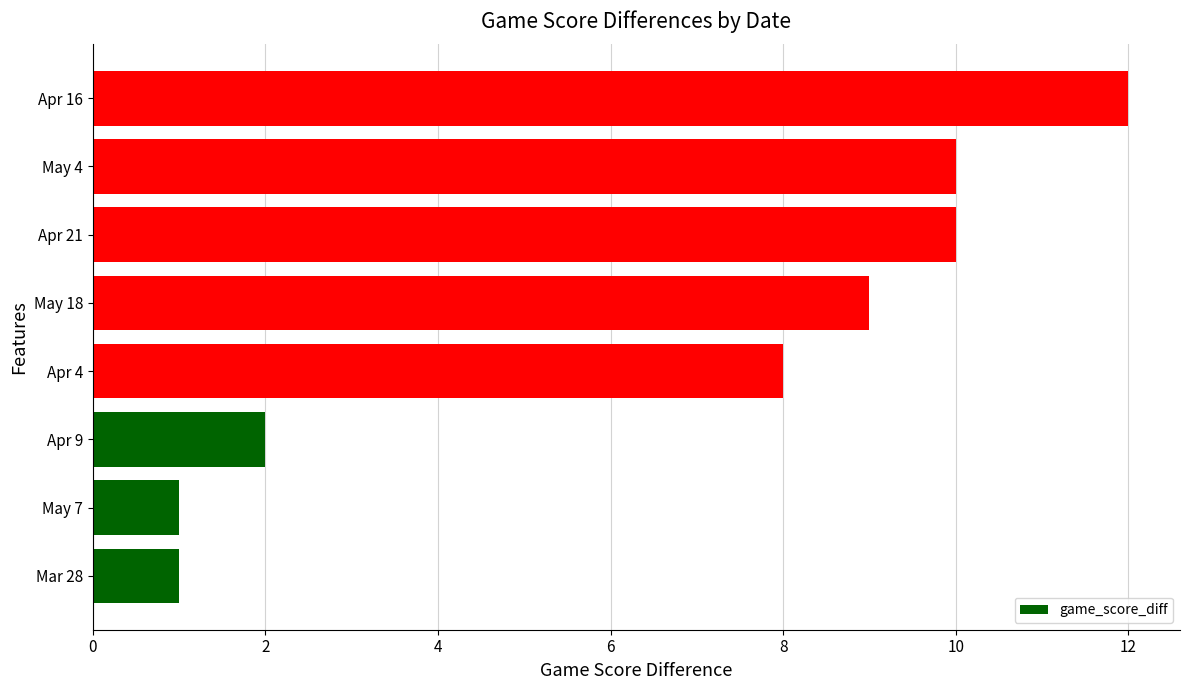

Reading top to bottom, extract all data points from this chart.

12	10	10	9	8	2	1	1